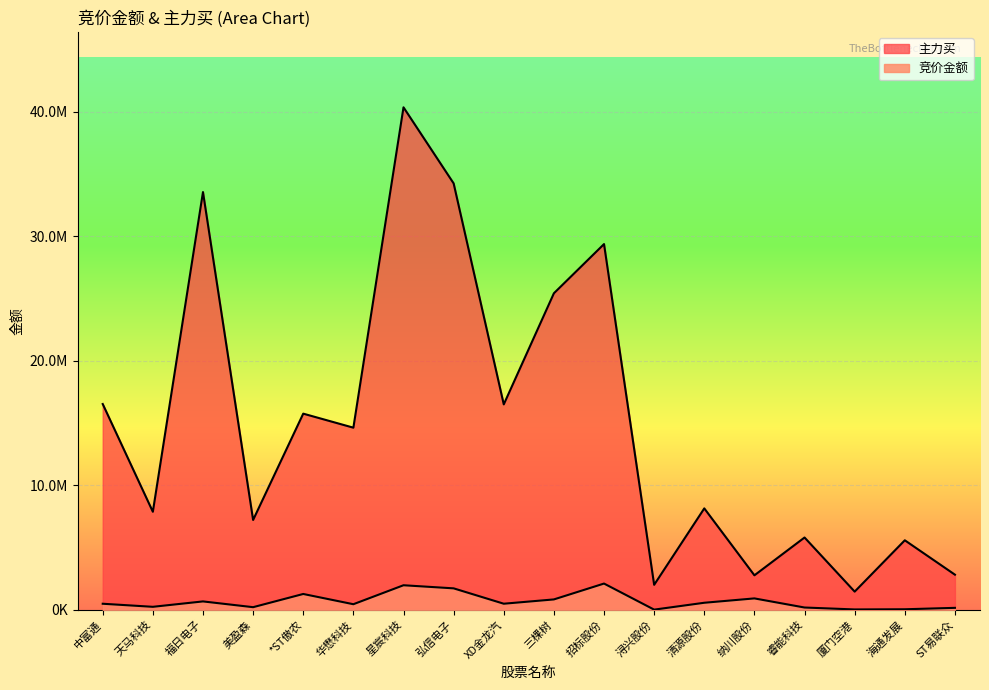

How many data points in 主力买 are less than 14622701?

9